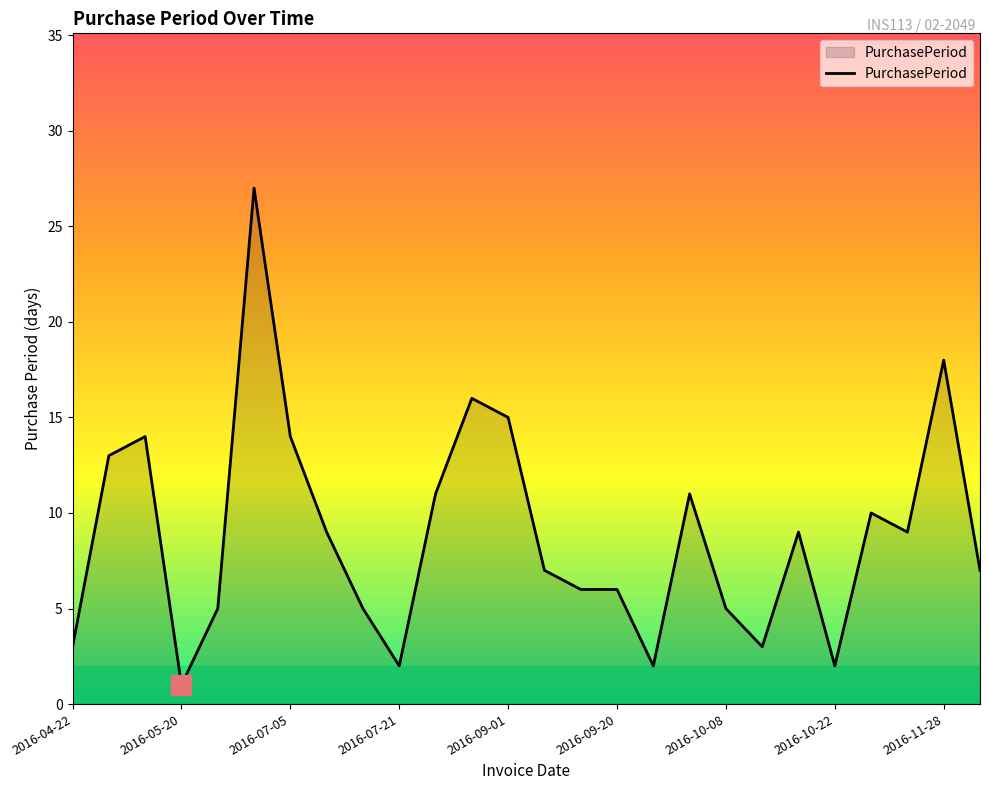

What is the maximum value shown in the chart?

27